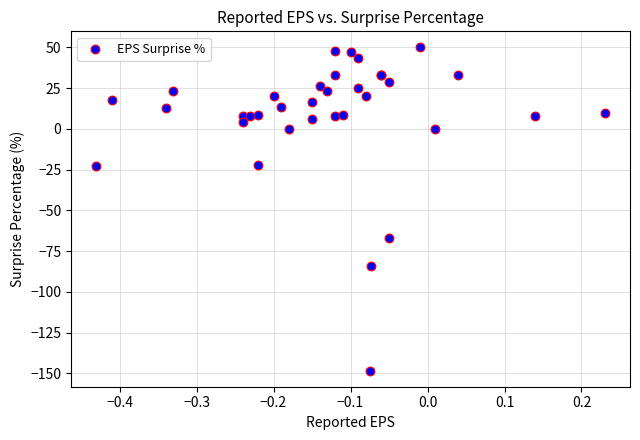

What Y value in the scatter plot is closest to -49?

-66.7